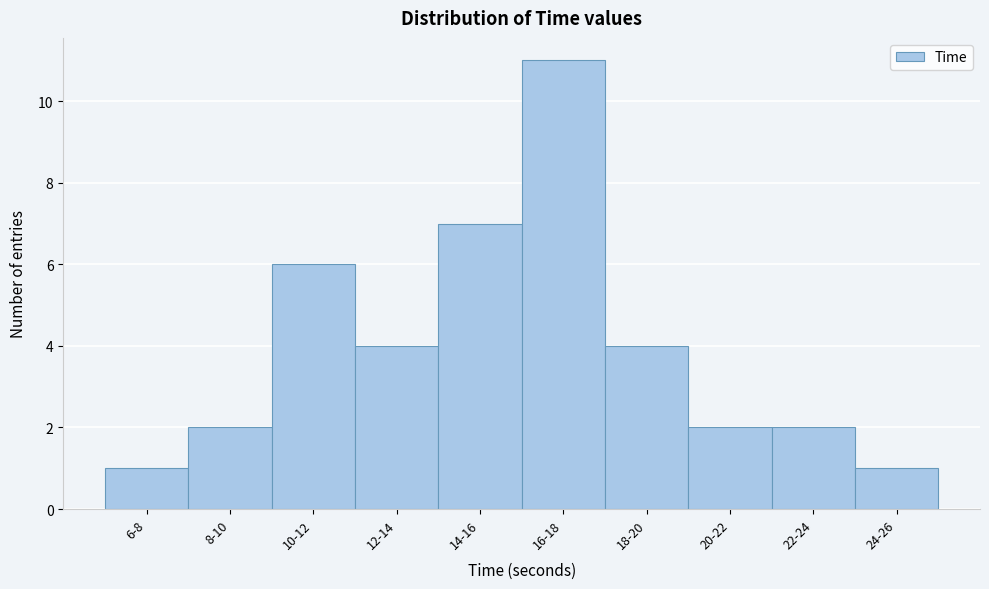

Reading left to right, what are all the values shown in this chart?

1	2	6	4	7	11	4	2	2	1